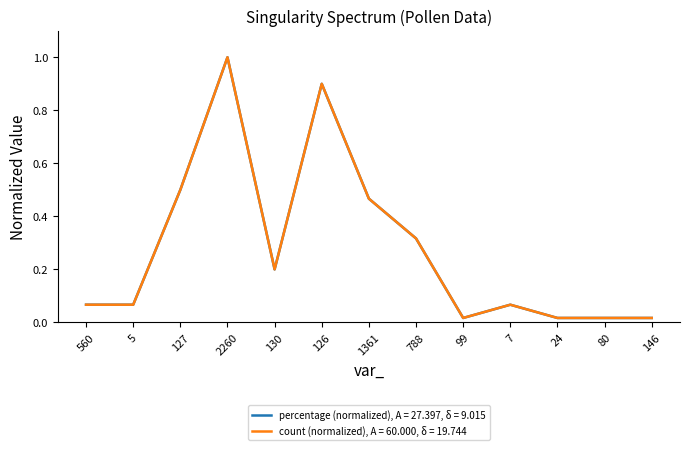

Which label corresponds to the smallest value in the chart?

99